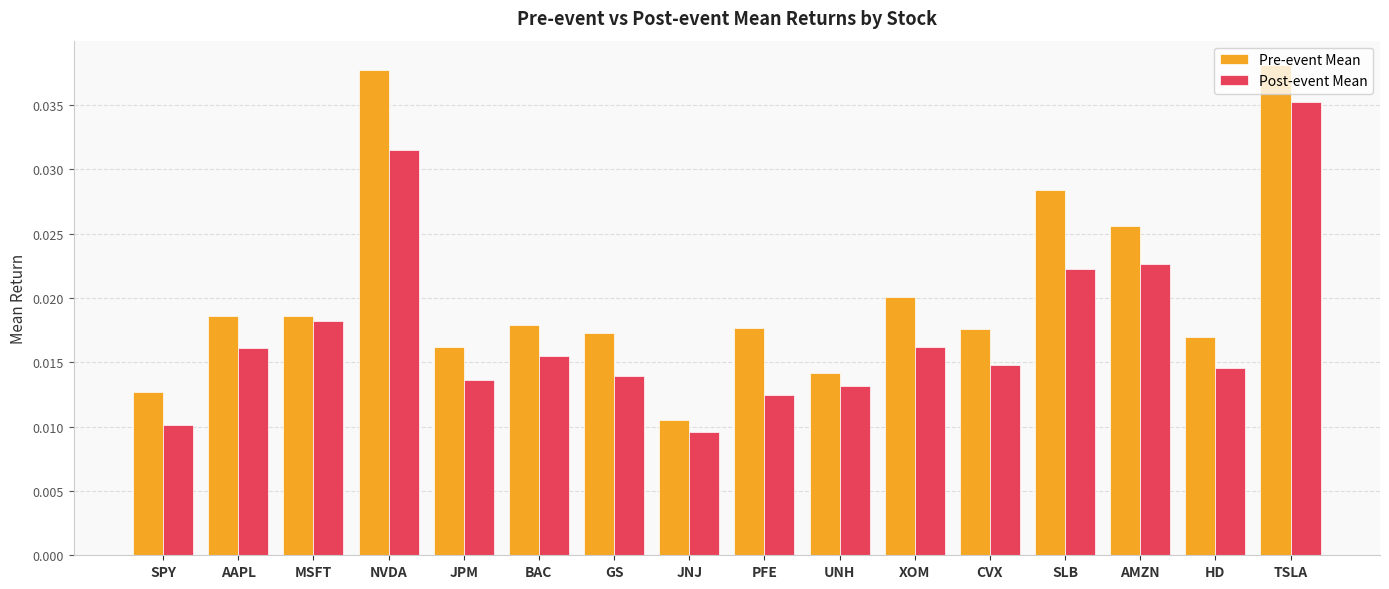

Count the number of data series in this chart.

2